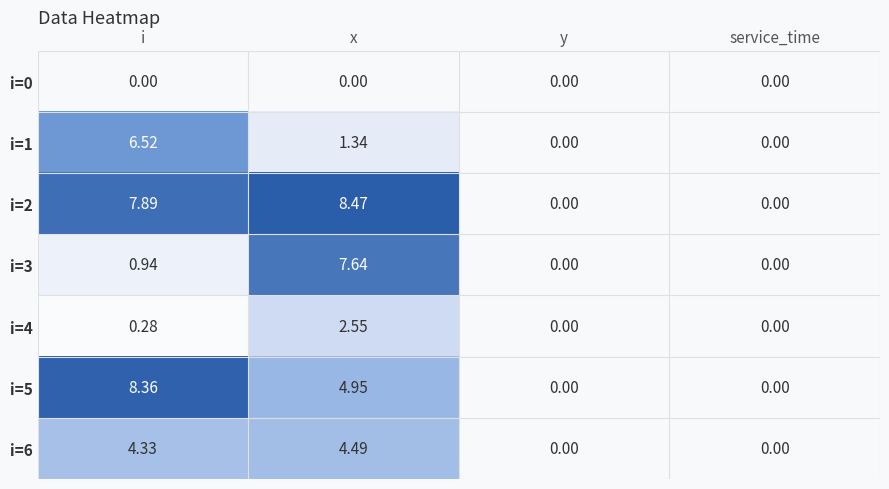

Which category has the highest value across all series?

x